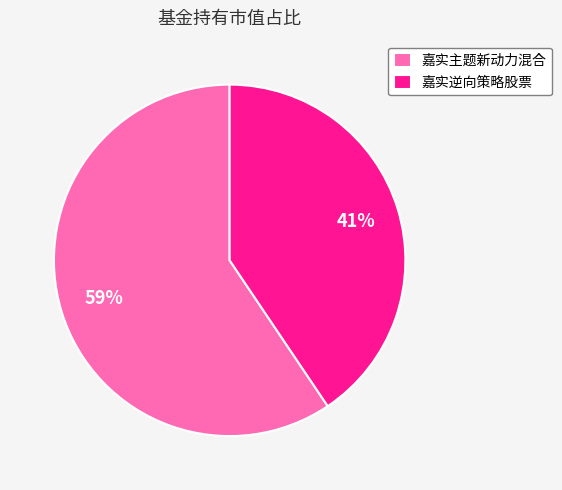

How many slices are in this pie chart?

2